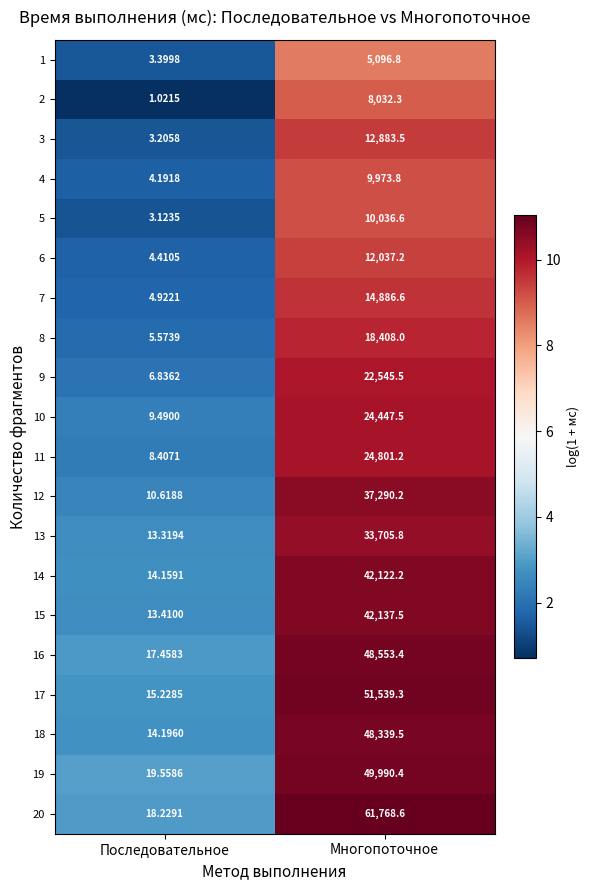

At which category is the sum across all series the highest?

Многопоточное